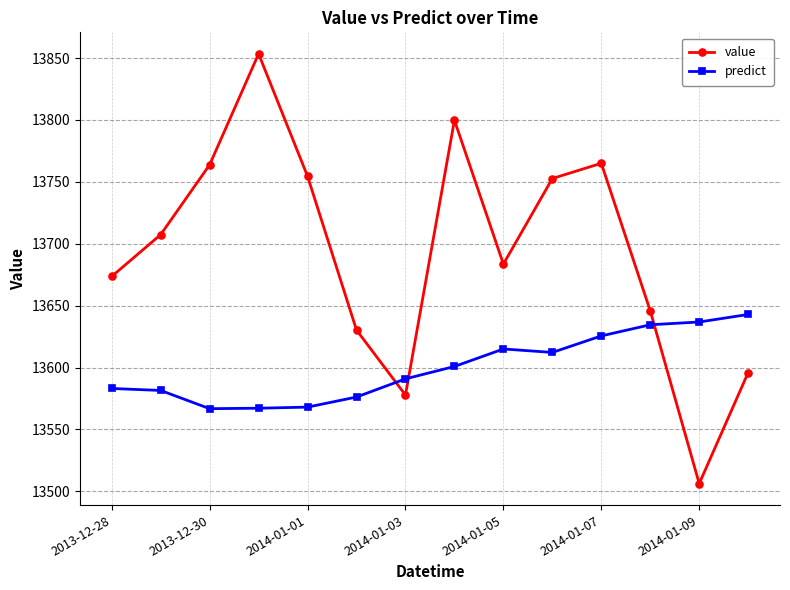

What is the value of the value point at the 4th from the left?

13853.4